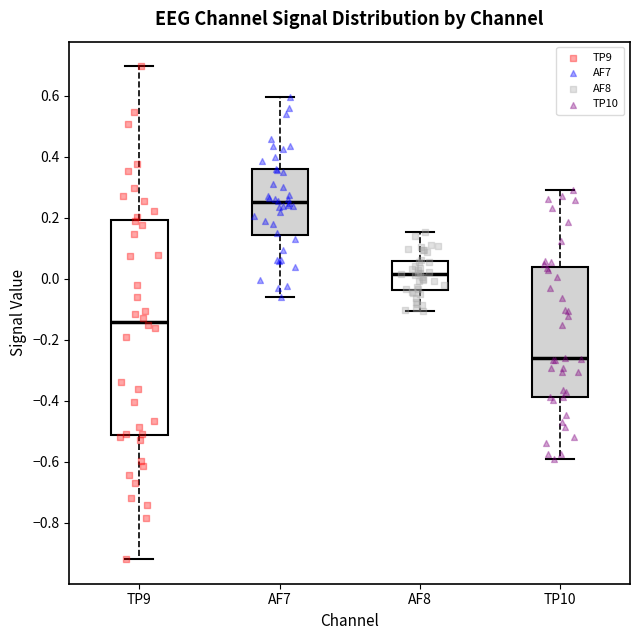

Where is the lower edge of the box for AF8 on the y-axis? The values are not printed on the chart, so give them approximately, as read against the axis.

-0.04